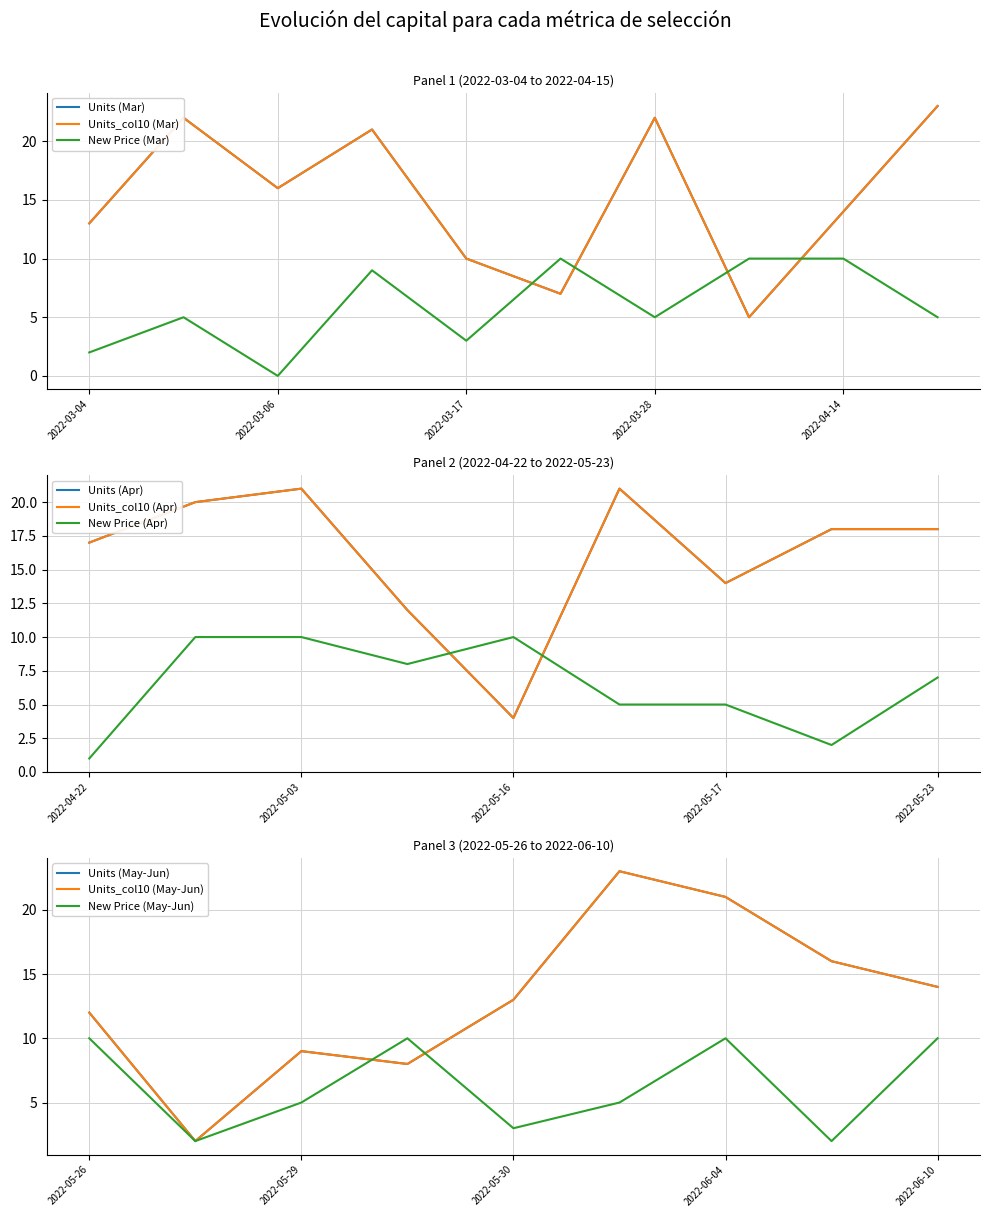

How many intersections are there between Units and New Price?

8